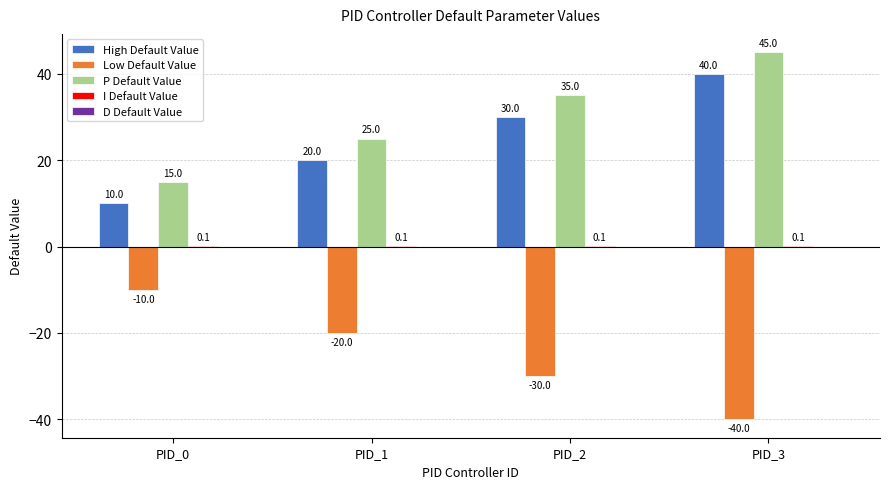

What is the greatest value displayed?

45.0